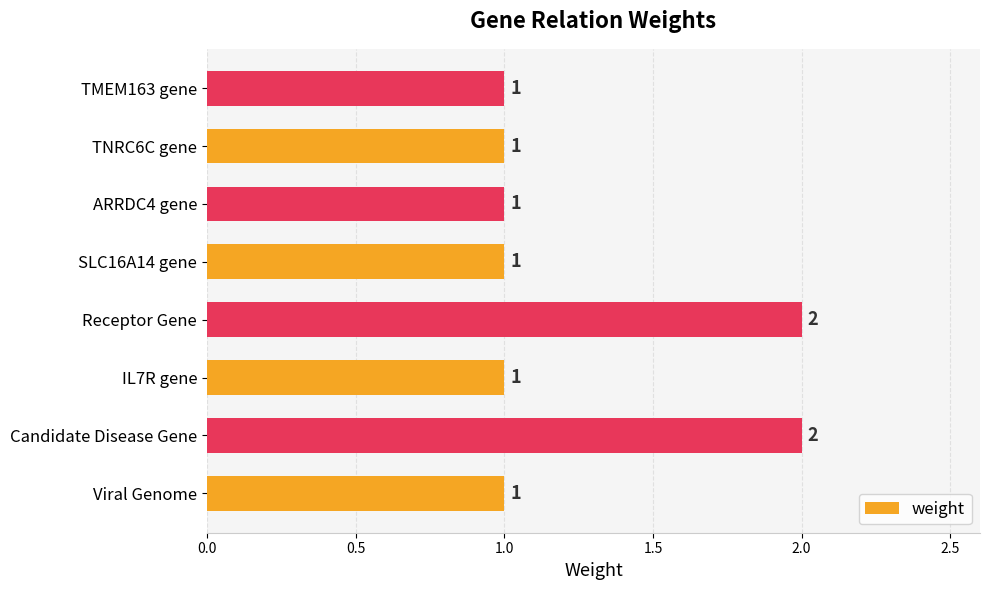

Does the chart contain any negative values?

No